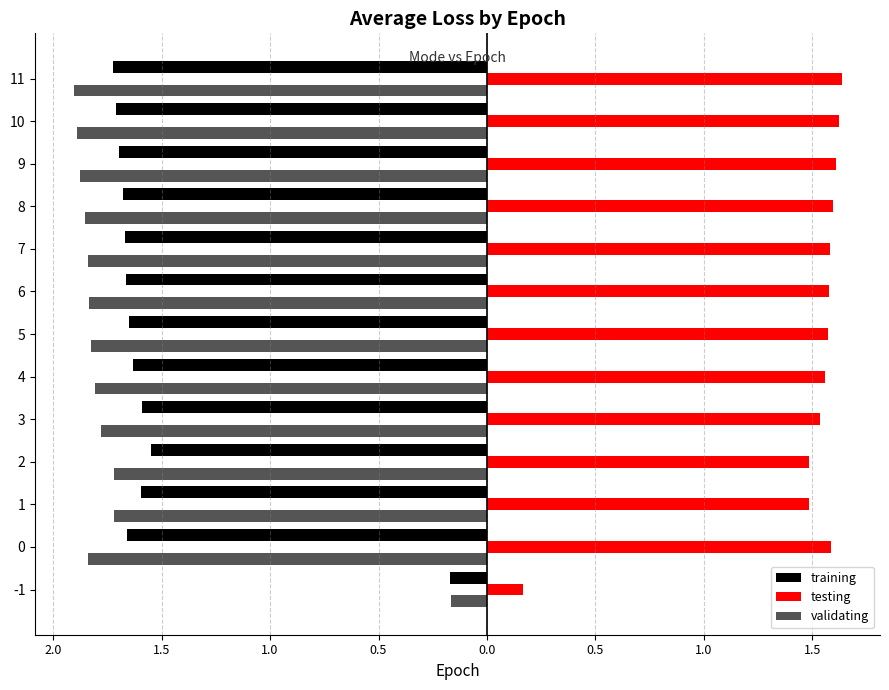

What are all the series names shown in the legend?

training, testing, validating